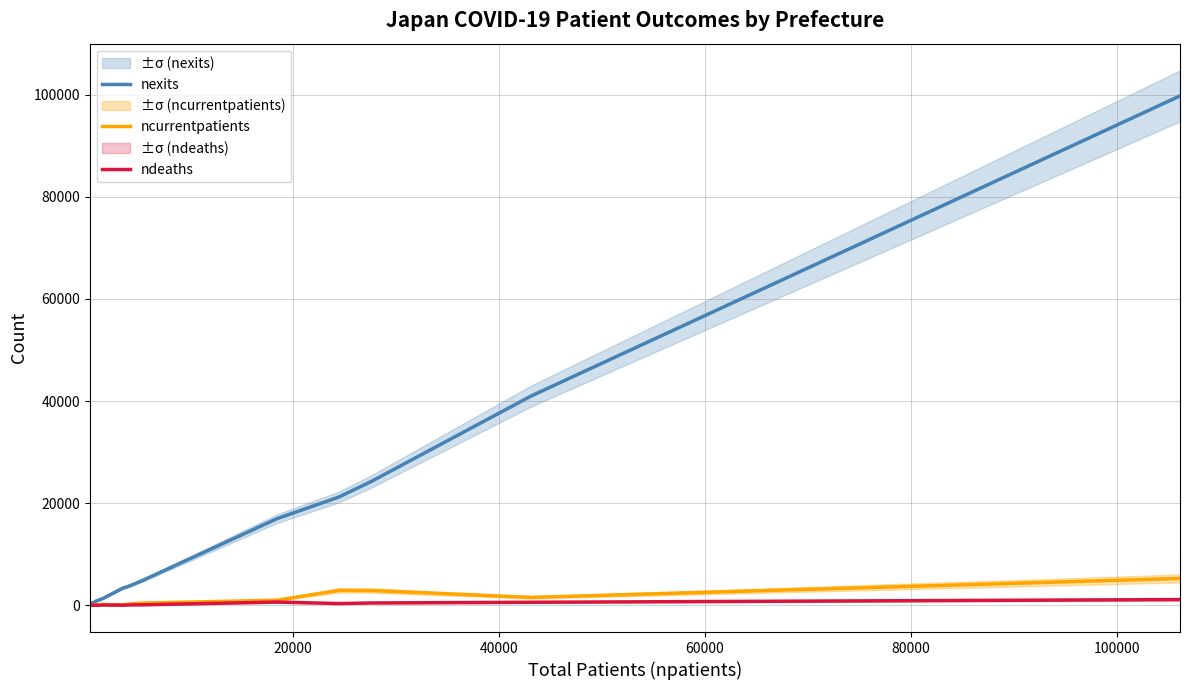

In ndeaths, how many points are higher than both neighbors (excluding endpoints)?

4